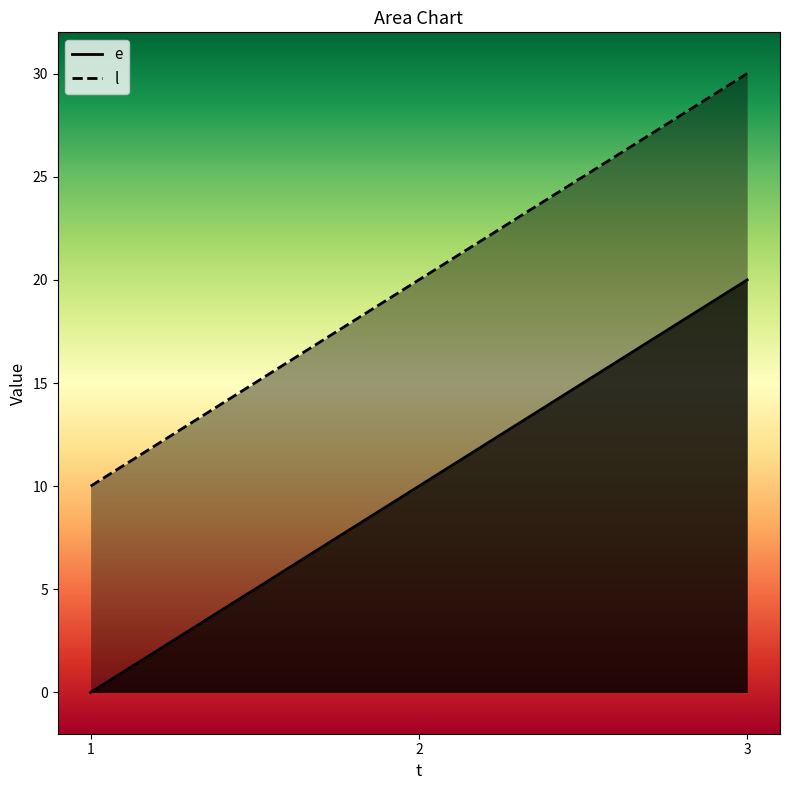

Which has a higher value, 2 or 1?

2